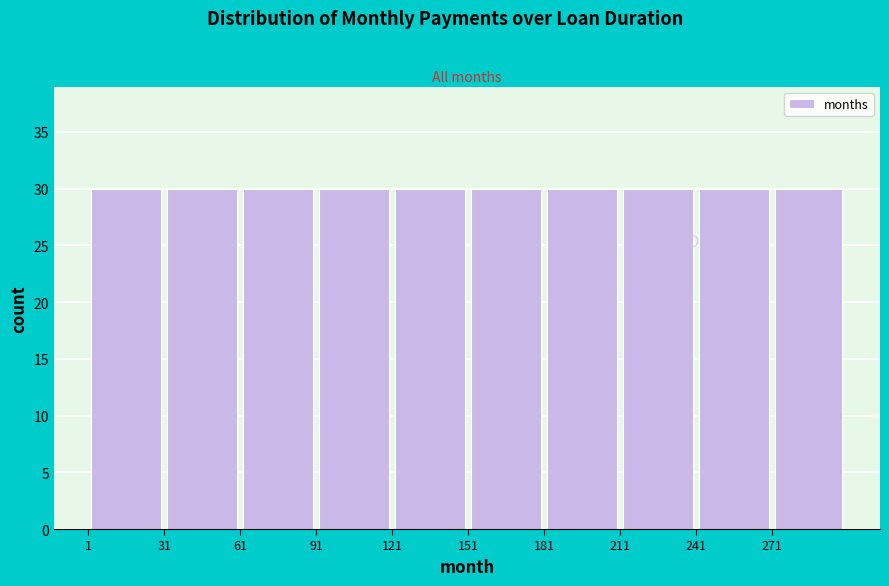

Reading left to right, transcribe this chart: for each bar, give the range it covers on the x-axis and its height. Neither the bar edges nor the heights are printed on the chart, so give them approximately, as read against the axes.

1 to 31: 30
31 to 61: 30
61 to 91: 30
91 to 121: 30
121 to 151: 30
151 to 181: 30
181 to 211: 30
211 to 241: 30
241 to 271: 30
271 to 300: 30